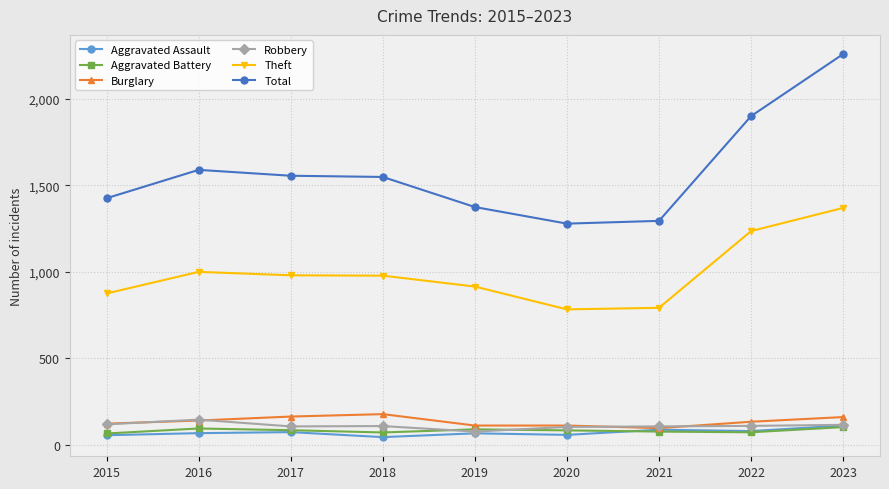

What is the sum of the Aggravated Battery values at 2021 and 2020?

157